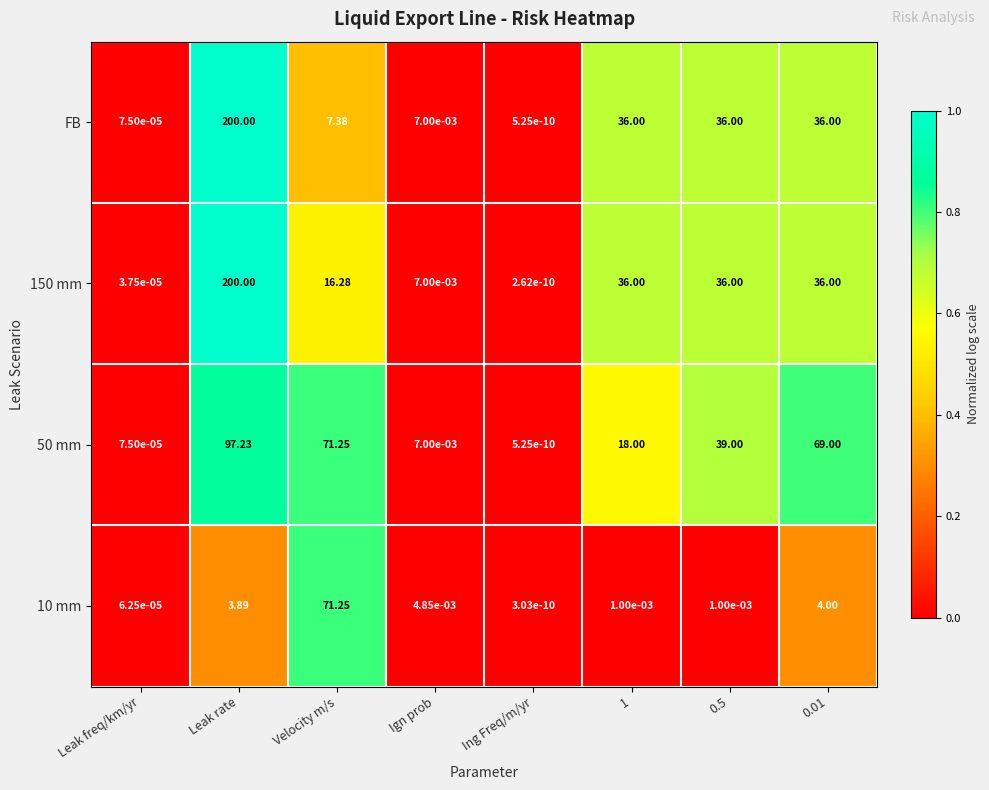

Is the value of 50 mm at 0.5 greater than the value of 10 mm at Velocity m/s?

No